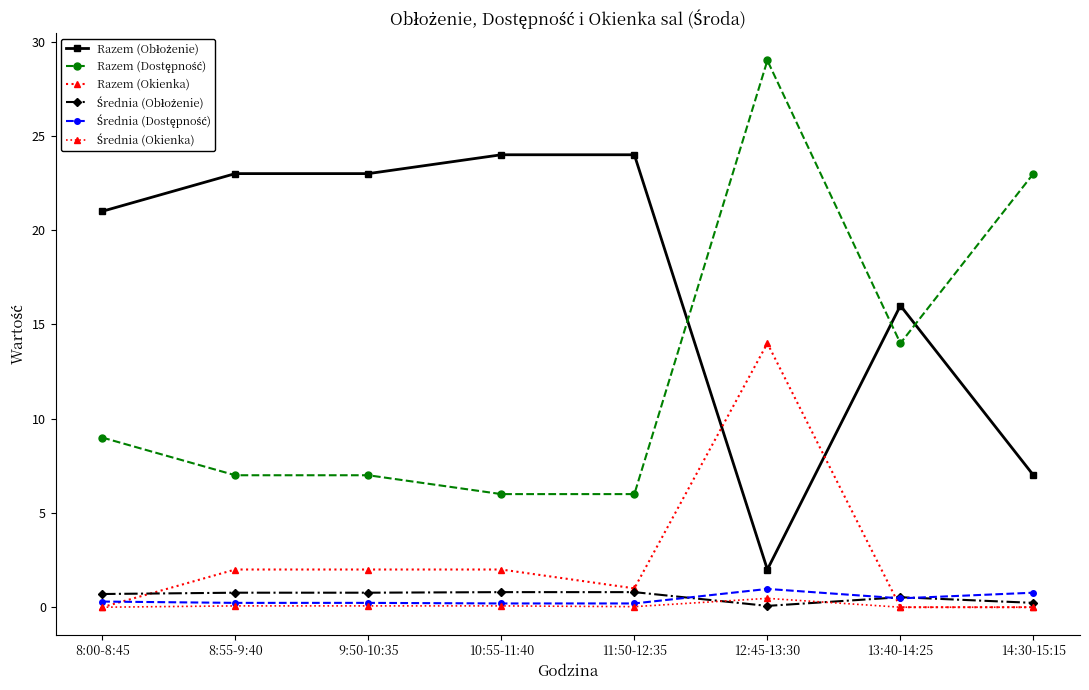

What is the value of the Razem (Obłożenie) point at the 1st from the left?

21.0